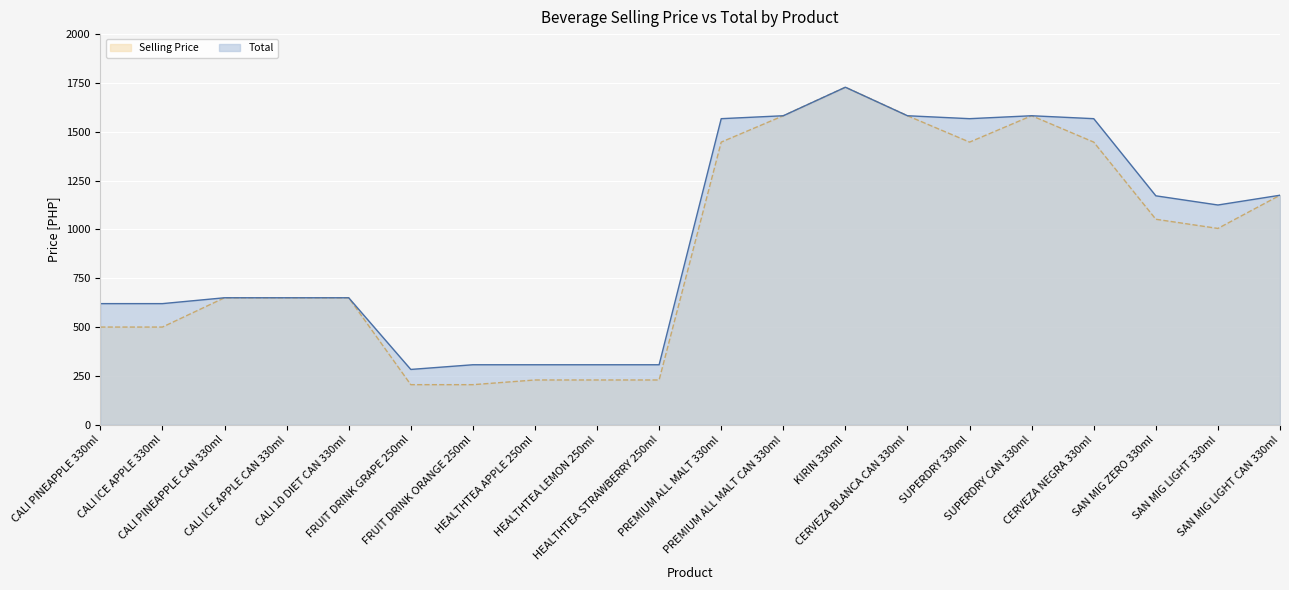

True or false: Selling Price has a value of 205 at FRUIT DRINK GRAPE 250ml.

True